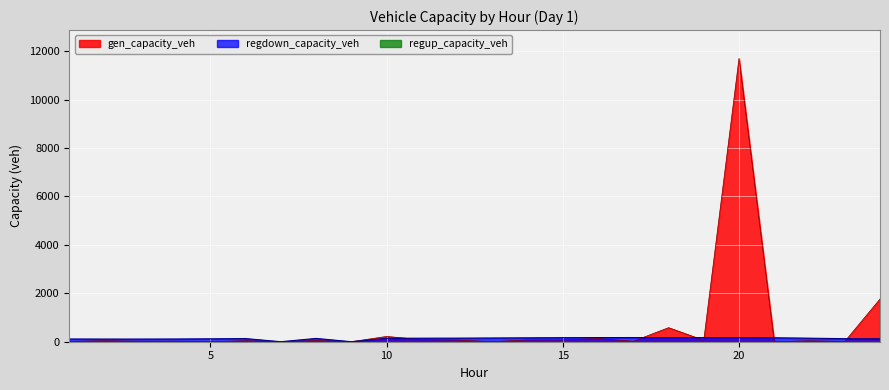

Between 11 and 23, which series saw the biggest shift?

gen_capacity_veh